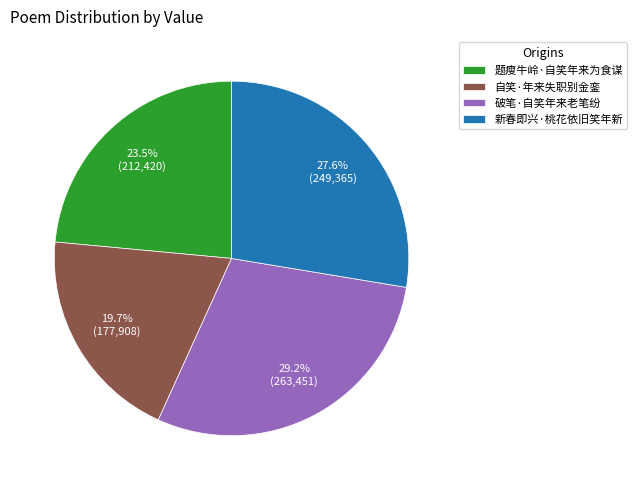

Is there any slice that represents more than half of the pie?

No